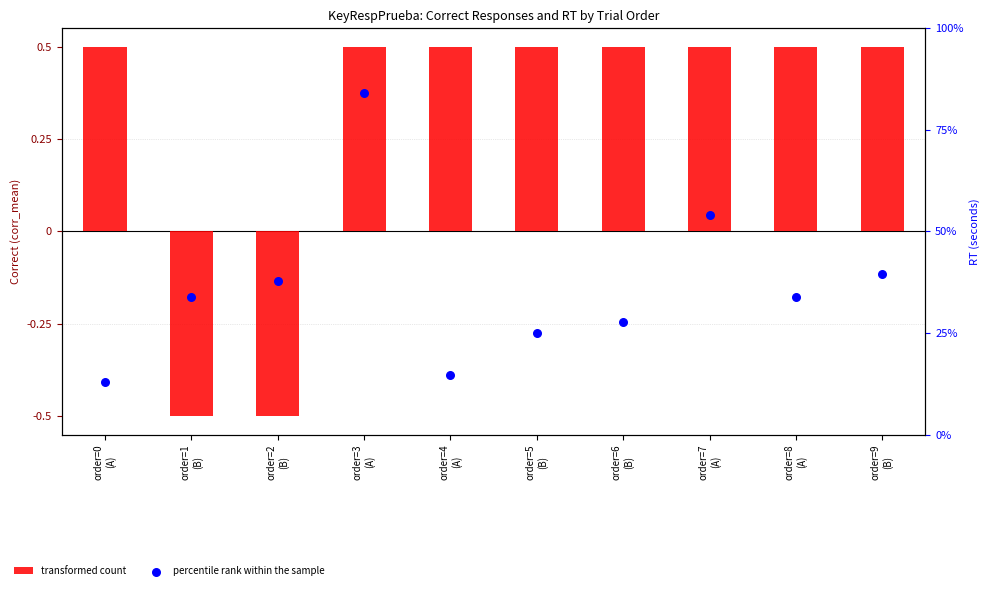

At which category is the sum across all series the highest?

order=3
(A)